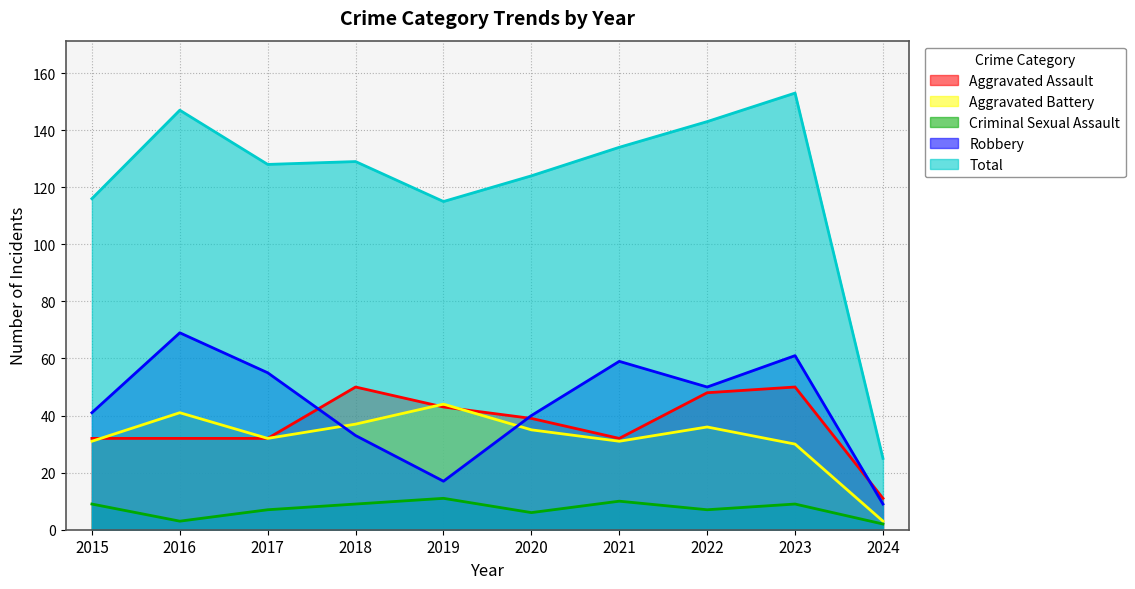

At which category is the sum across all series the highest?

2023